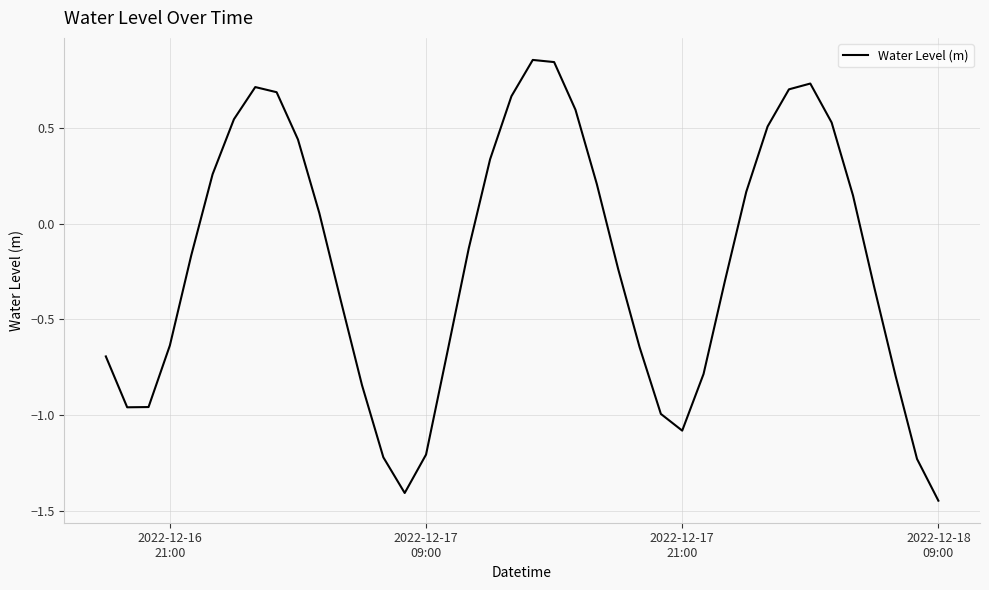

What is the difference between the maximum and minimum values?

2.3